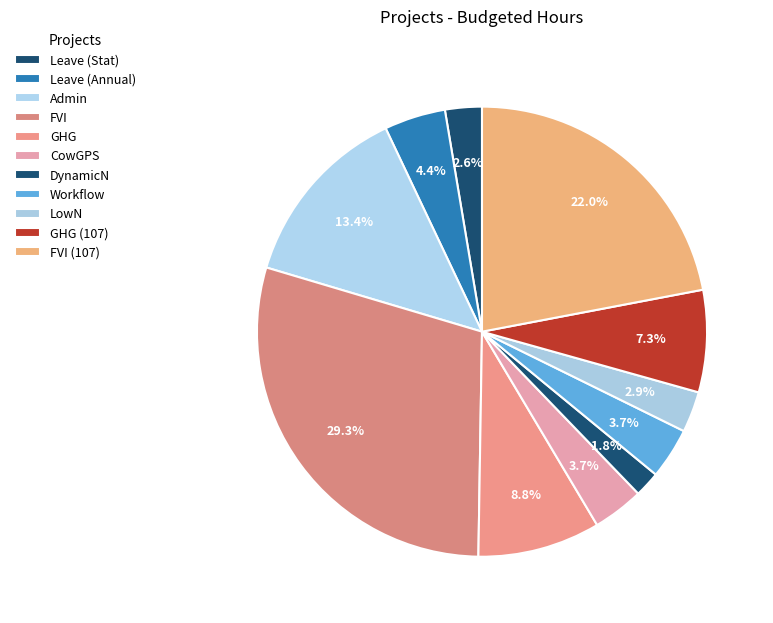

Does Admin represent more than half of the total?

No